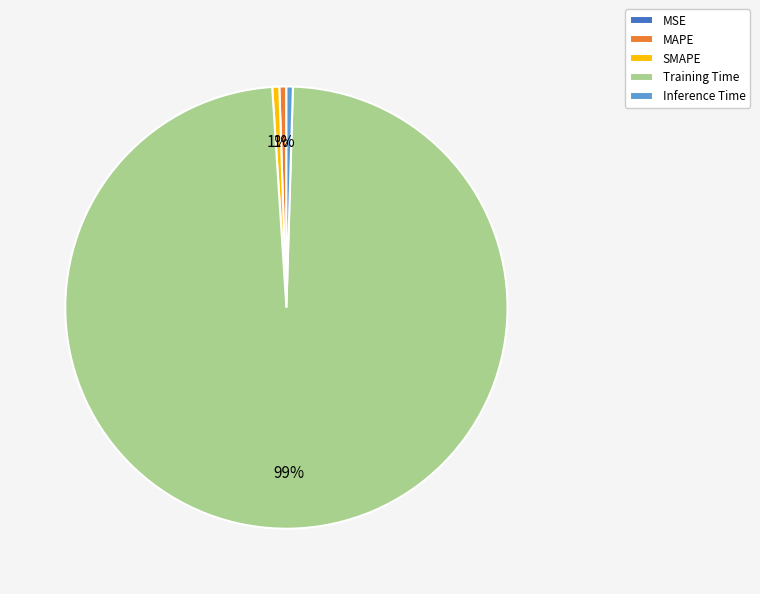

Which slice represents more than half of the pie?

Training Time